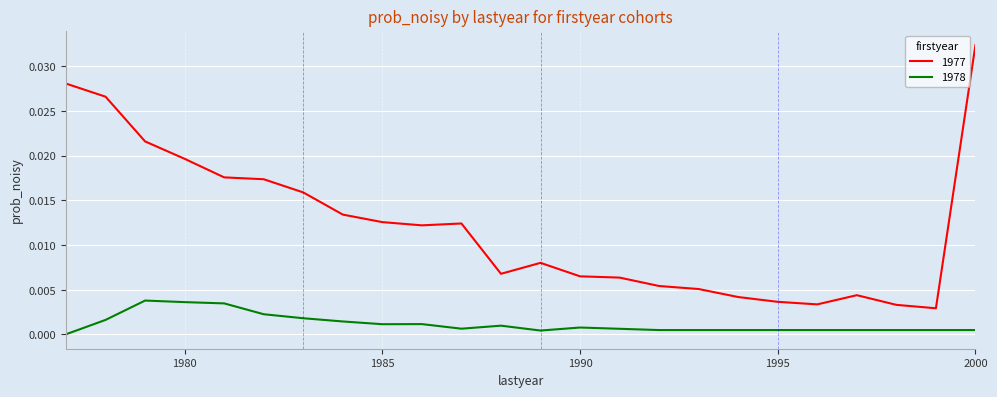

True or false: 1978 and 1977 intersect in this chart.

False